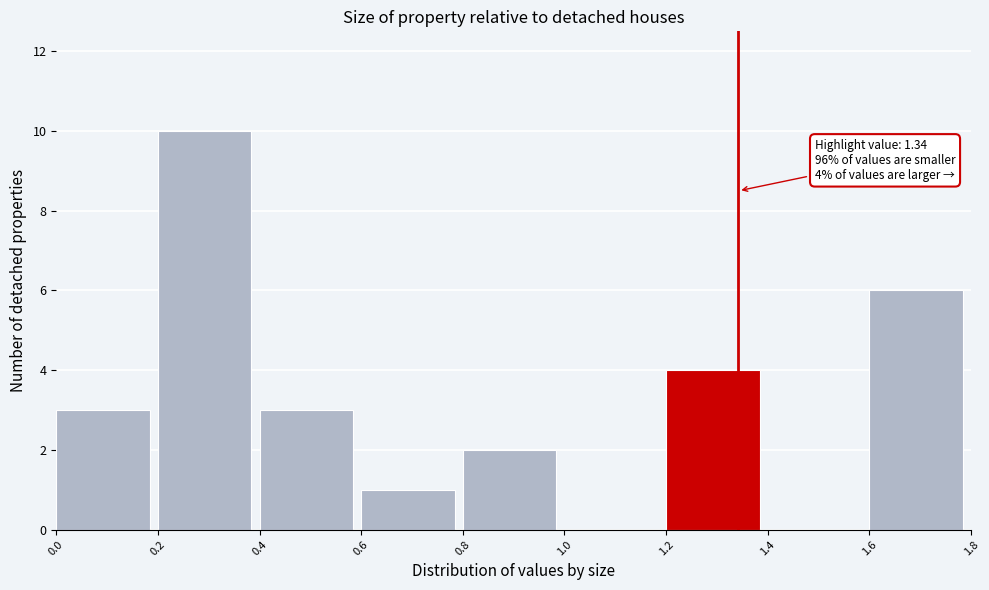

Which range on the x-axis has the tallest bar?

0.2 to 0.4